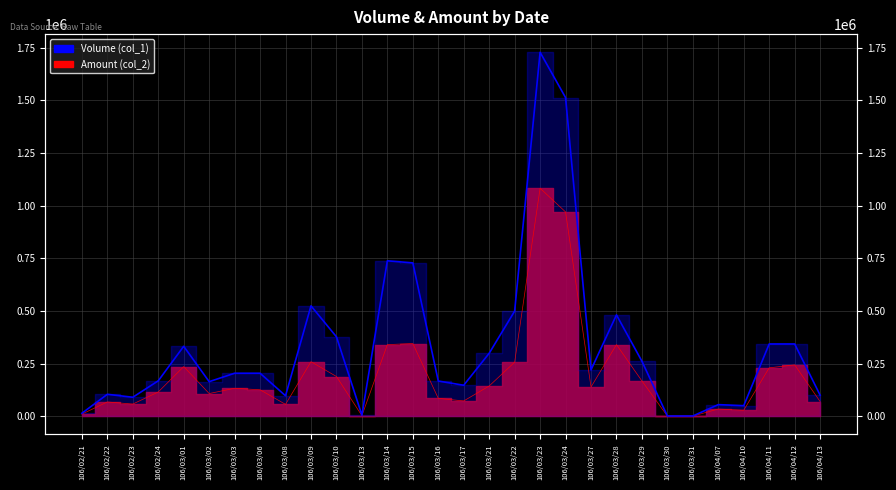

Which series has the largest total across all categories?

Volume (col_1)